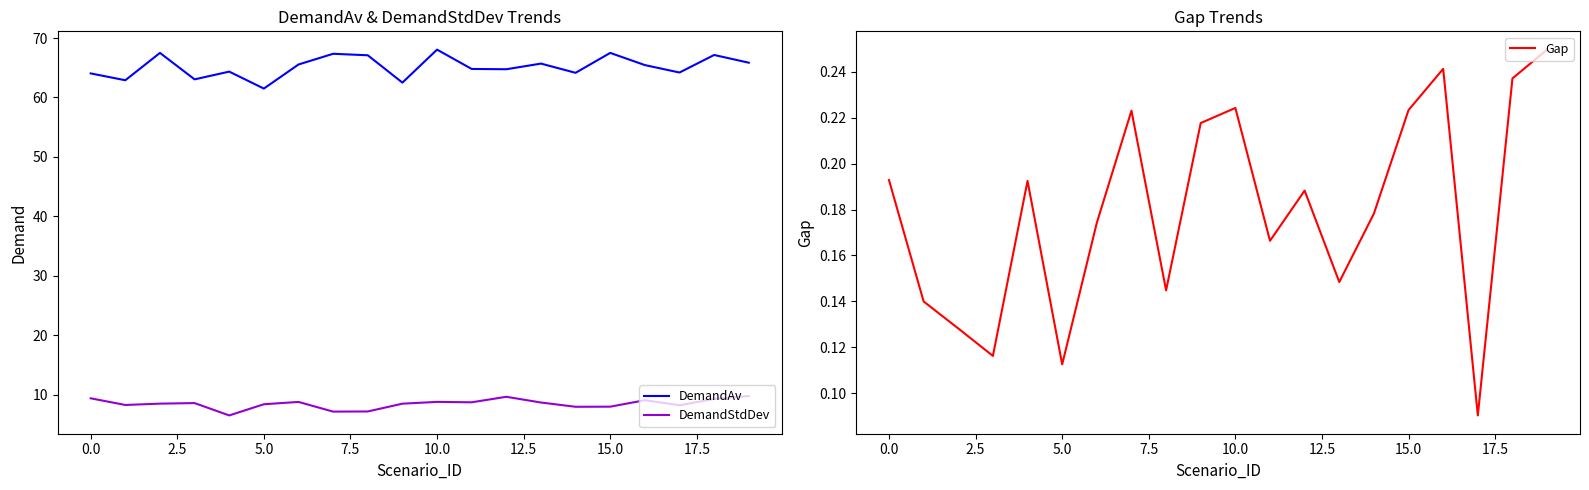

Which category has the highest value in the DemandStdDev series?

19